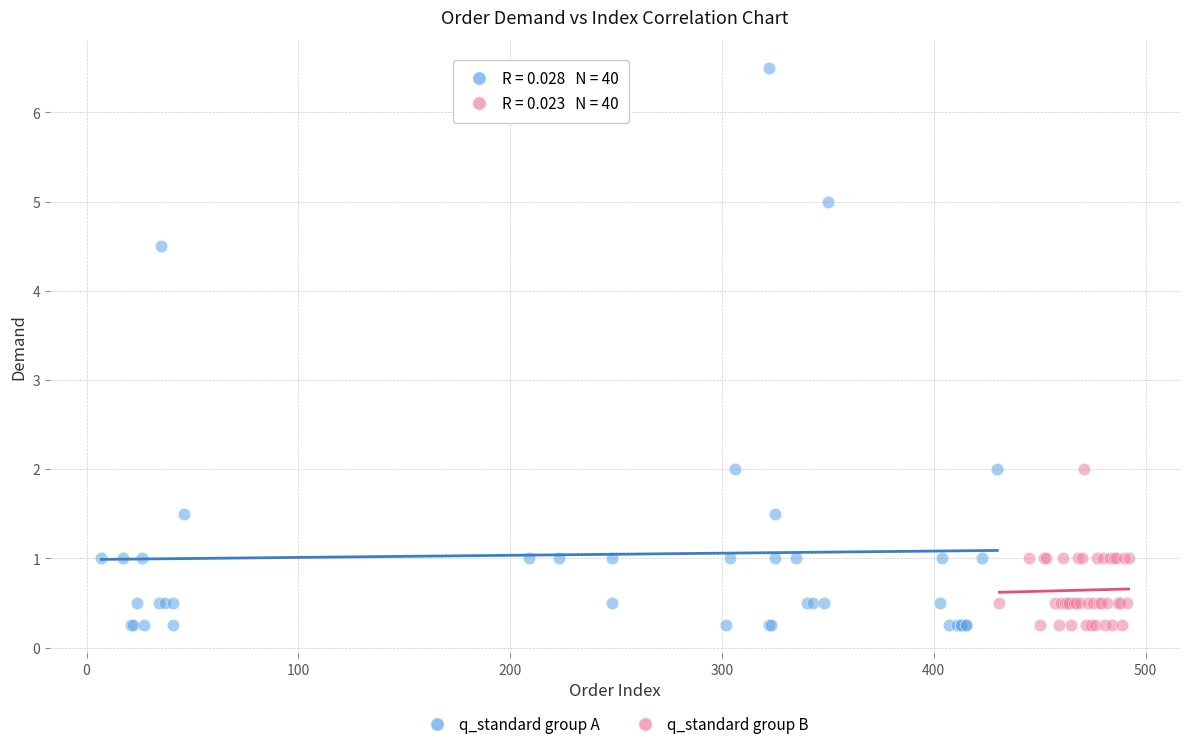

Which series has the largest Y range (max minus min)?

q_standard group A